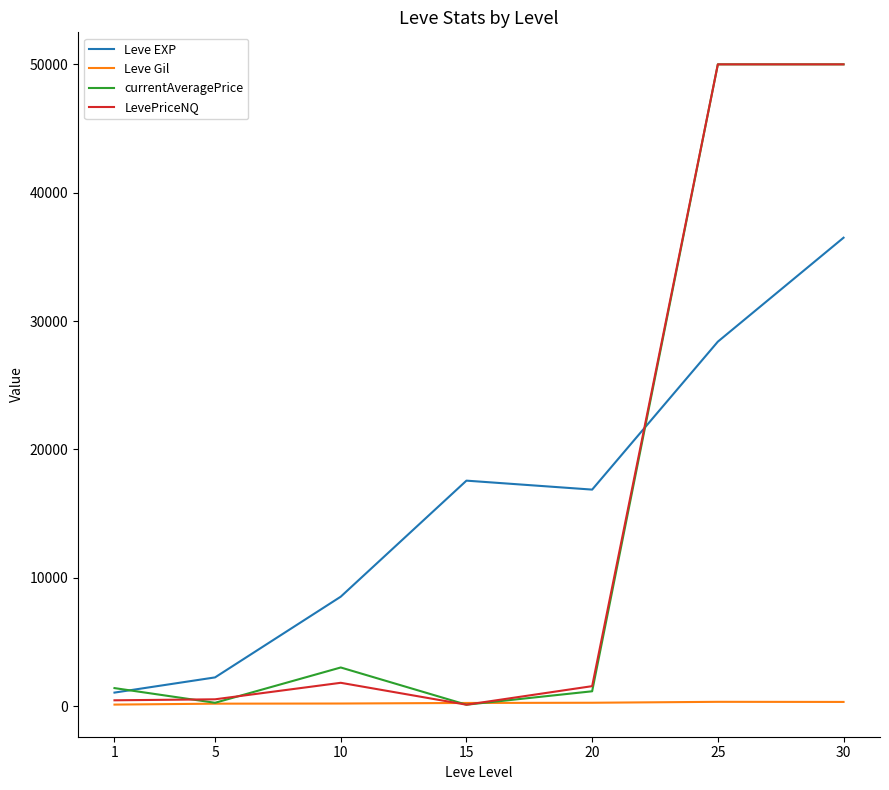

Between 10 and 20, which series saw the biggest shift?

Leve EXP